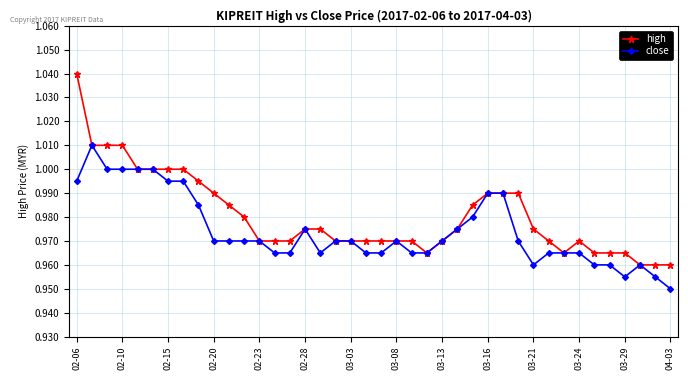

Which series has the largest range (max minus min)?

high